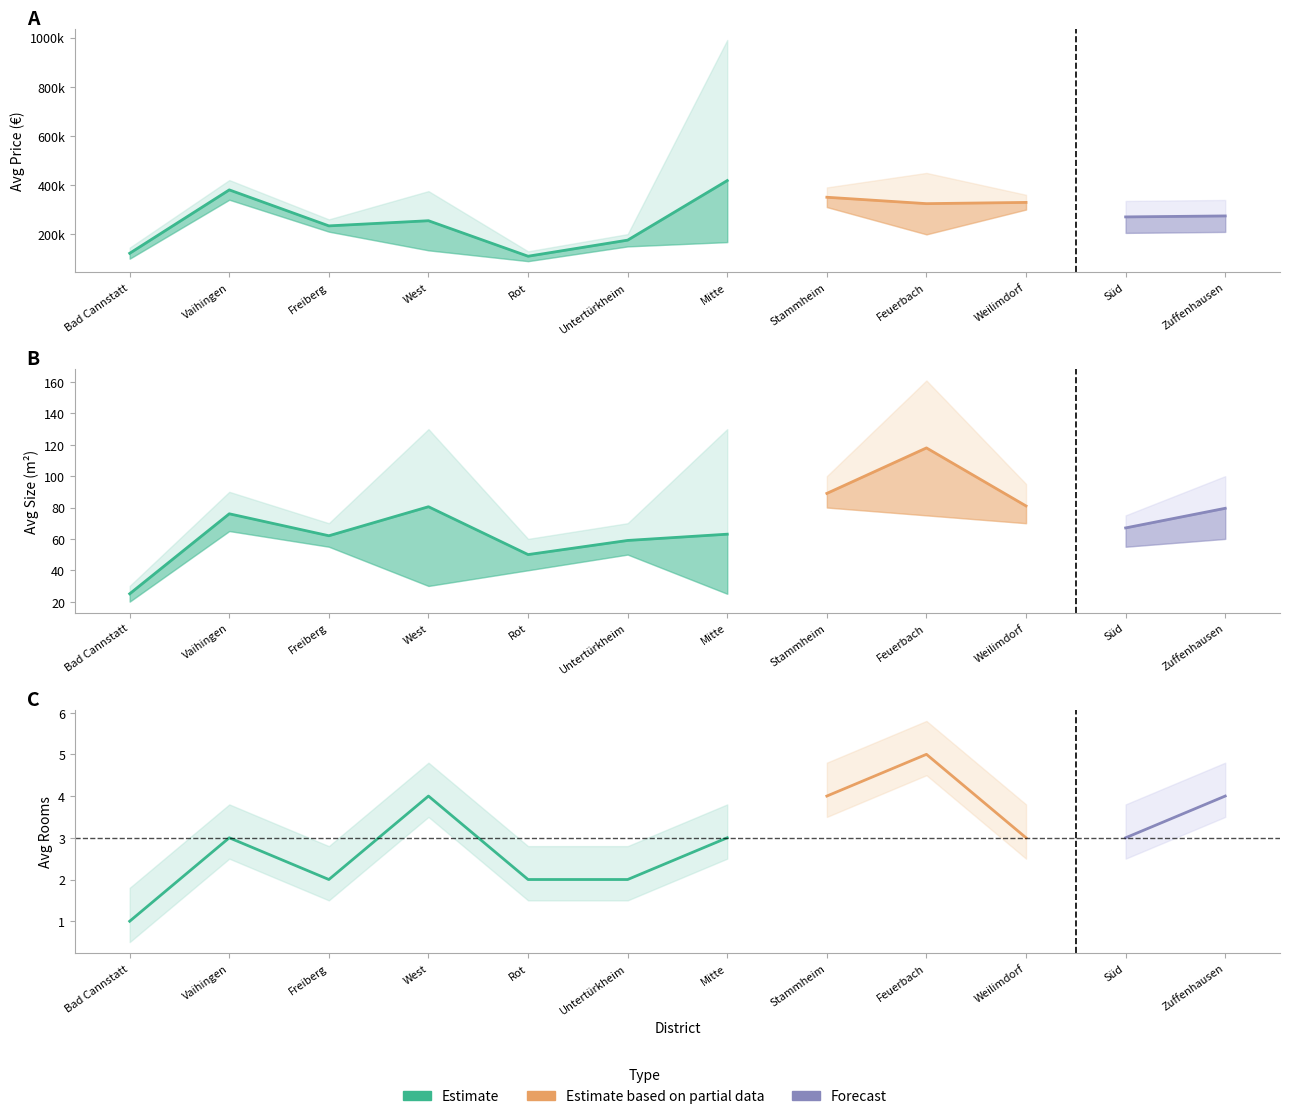

What is the difference between the highest and lowest values at West?

254496.0